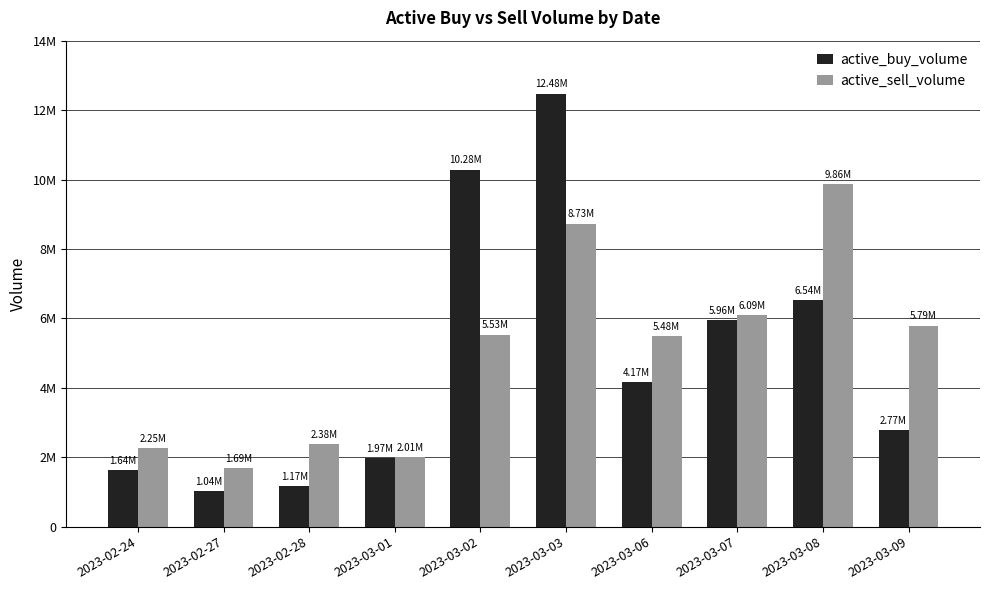

Which series has the largest range (max minus min)?

active_buy_volume